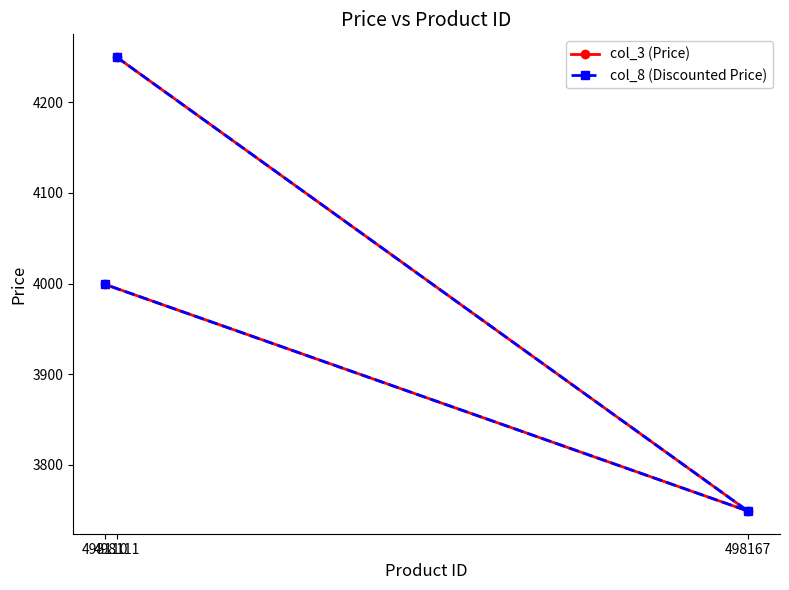

What value does the col_3 (Price) series have at 498167?

3749